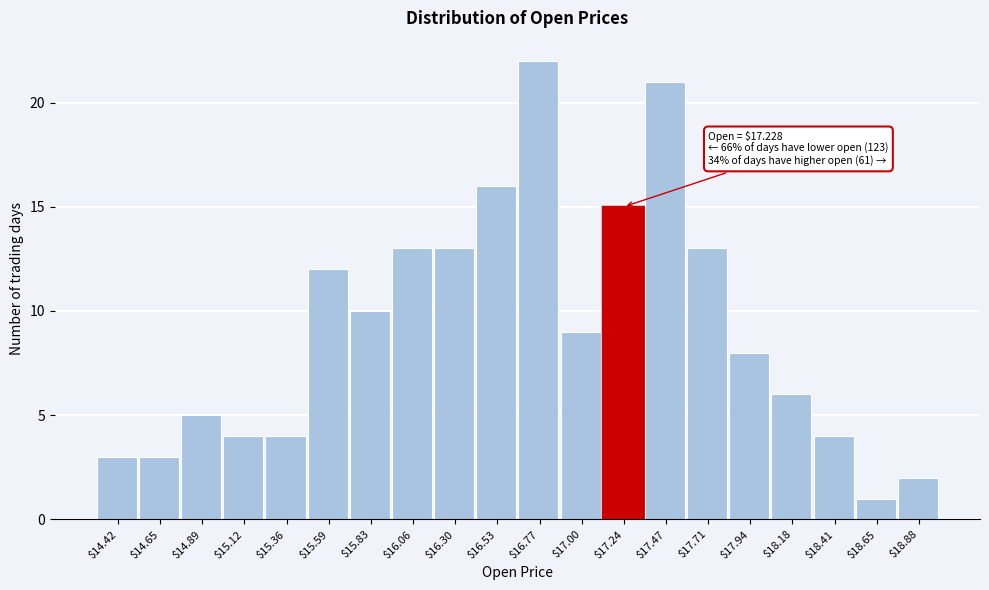

Over which range of the x-axis is the bar tallest?

16.650 to 16.885